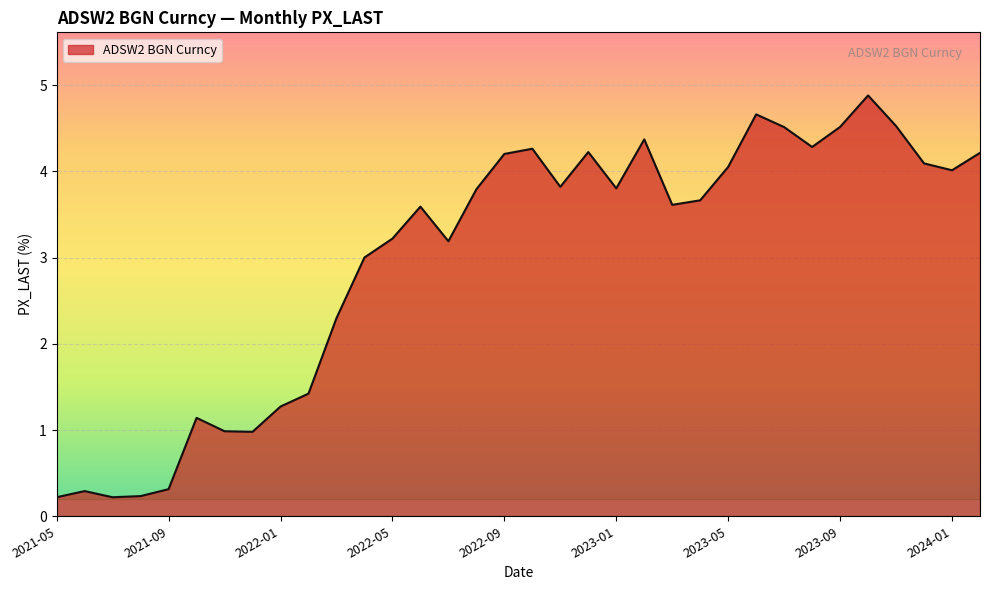

What is the difference between the maximum and minimum values?

4.7